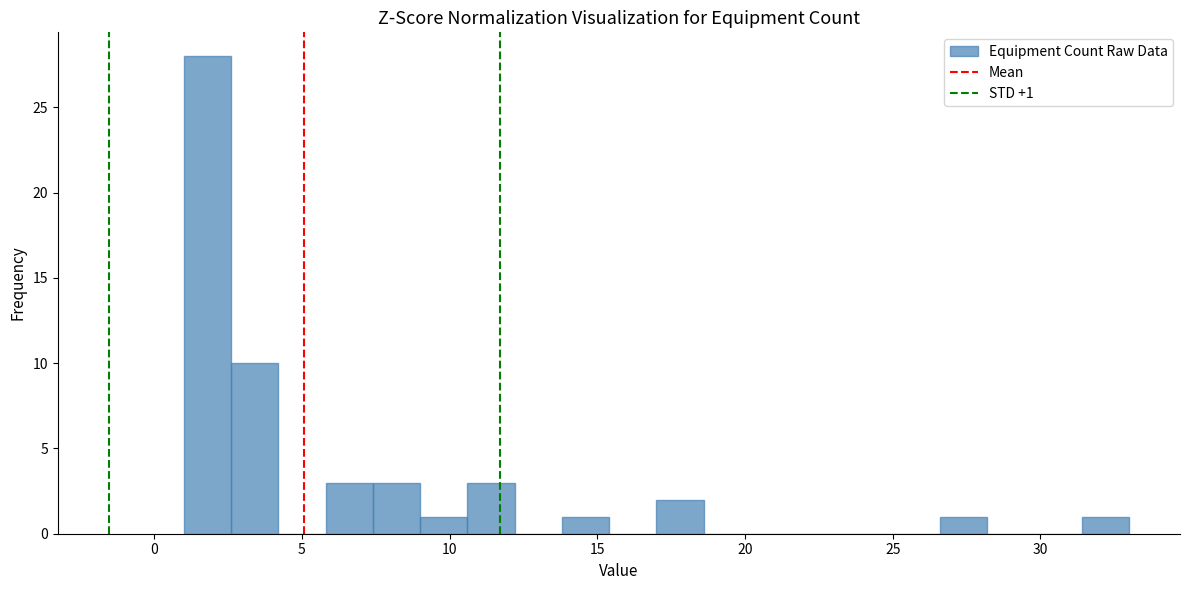

Read against the x-axis, roughly where is the centre of the tallest bar?

2.0